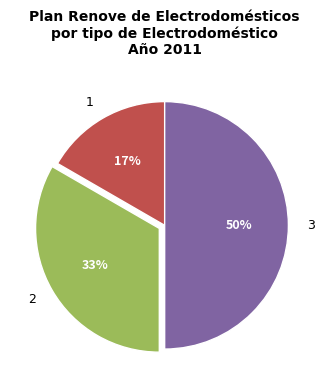

What percentage is the 1 slice, to the nearest percent?

17%